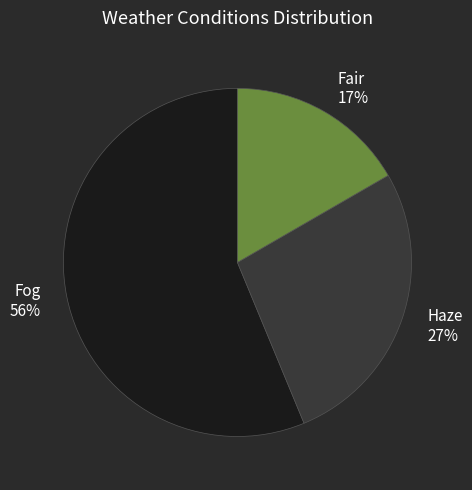

Between Fair and Haze, which is larger?

Haze